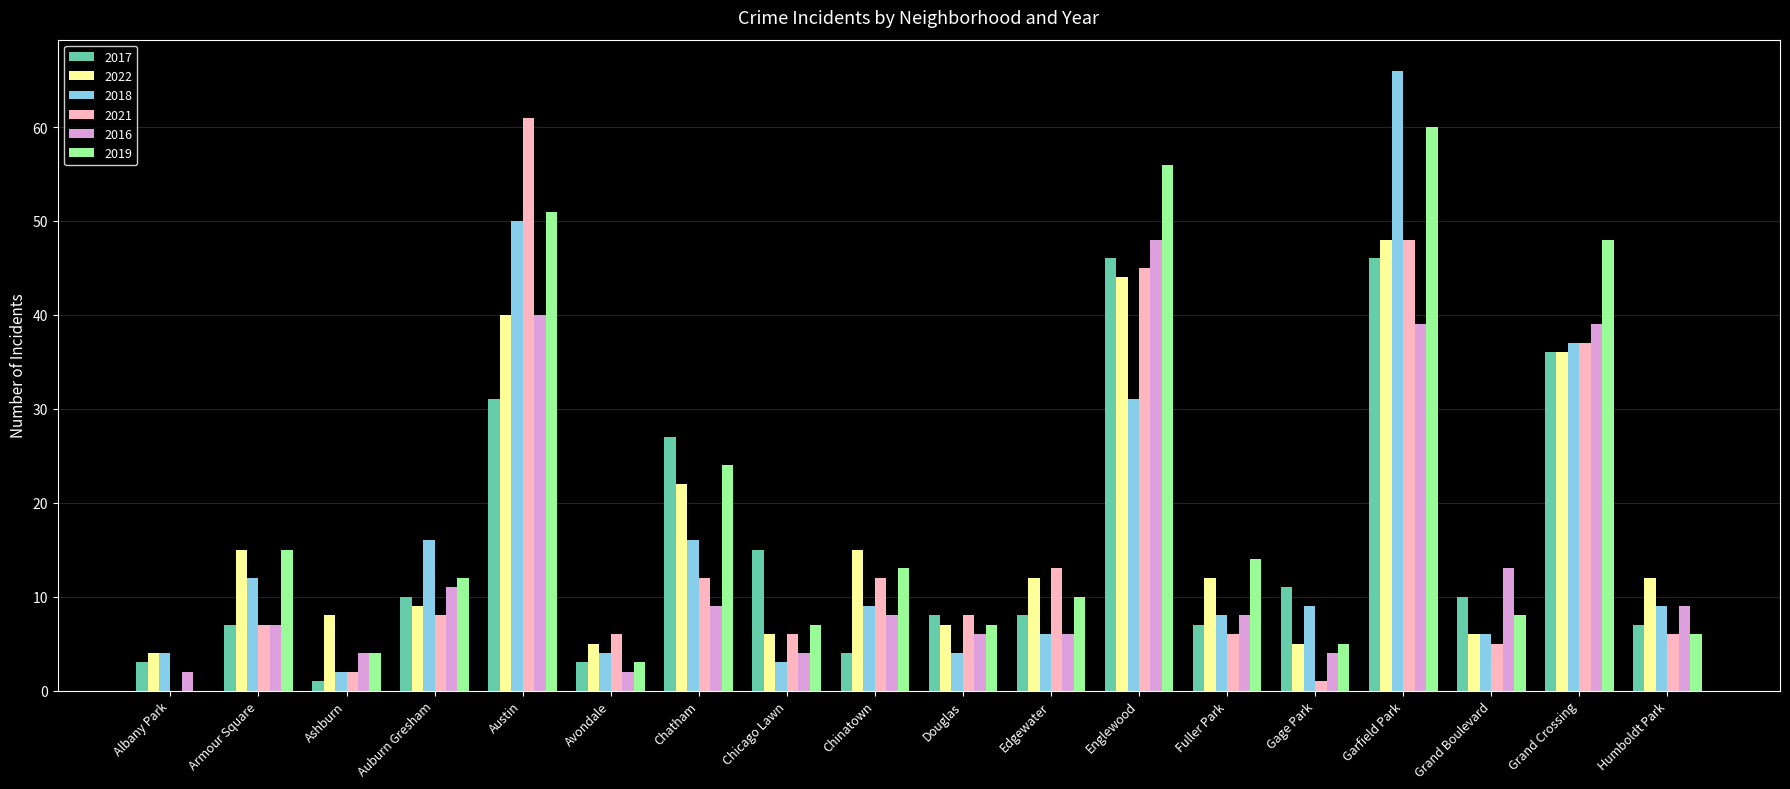

Is it true that 2022 equals 12 at Humboldt Park?

True